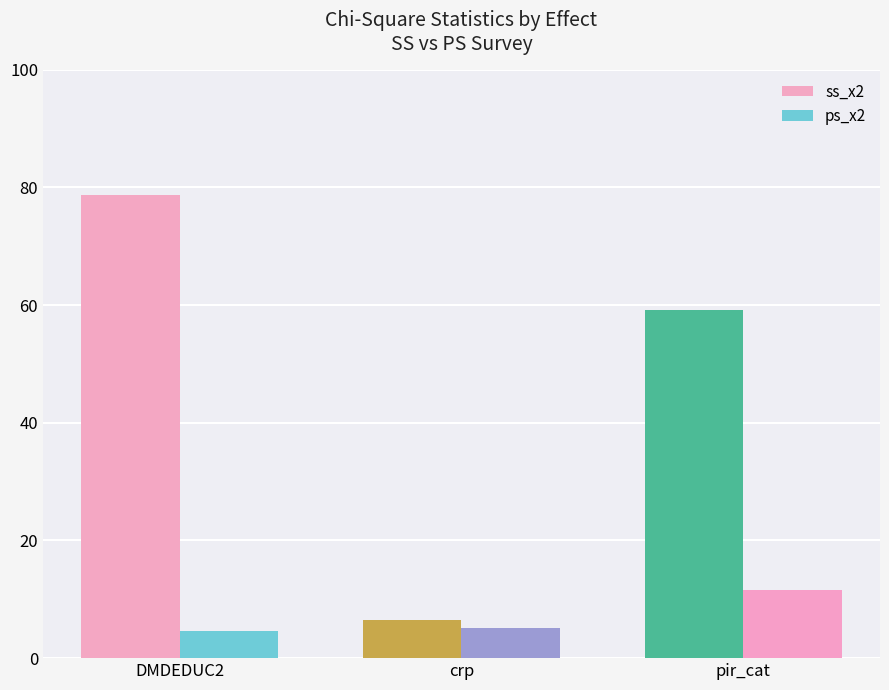

Is it true that ps_x2 equals 11.6 at pir_cat?

True